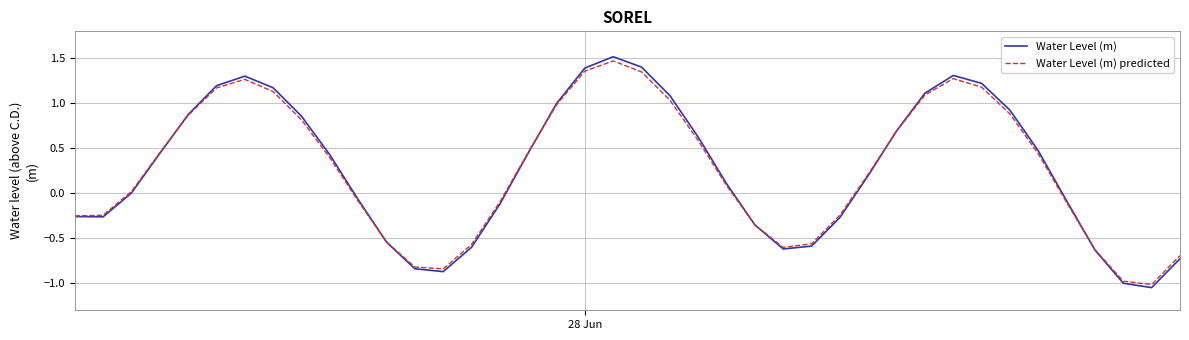

What is the maximum value for Water Level (m) predicted?

1.5